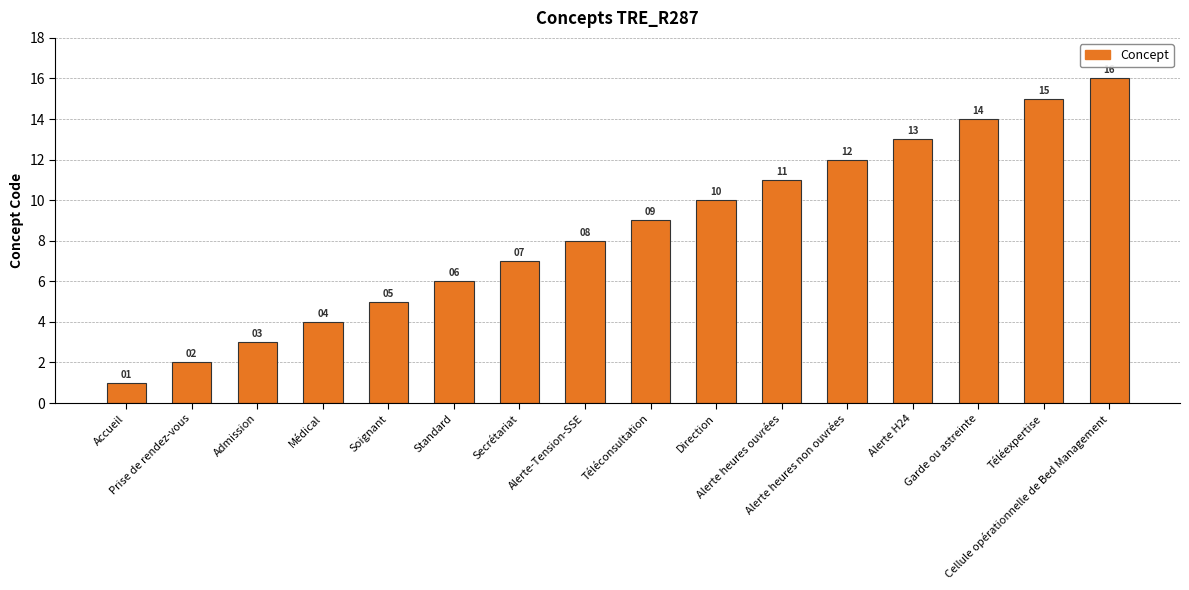

Rank the categories by value from highest to lowest.

Cellule opérationnelle de Bed Management, Téléexpertise, Garde ou astreinte, Alerte H24, Alerte heures non ouvrées, Alerte heures ouvrées, Direction, Téléconsultation, Alerte-Tension-SSE, Secrétariat, Standard, Soignant, Médical, Admission, Prise de rendez-vous, Accueil